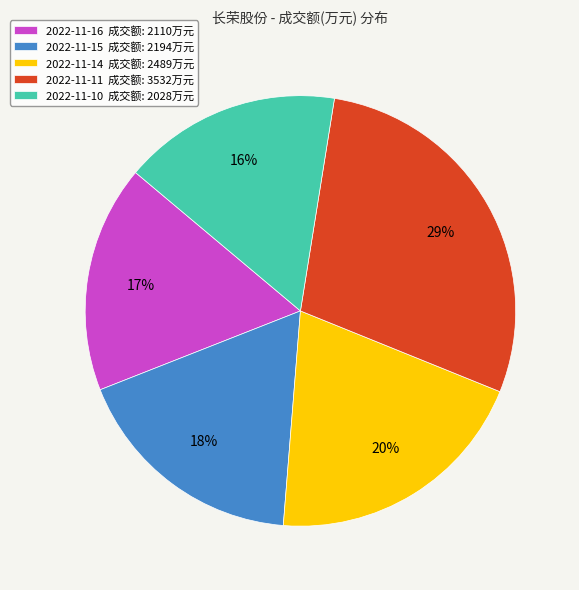

How many segments does this pie chart have?

5